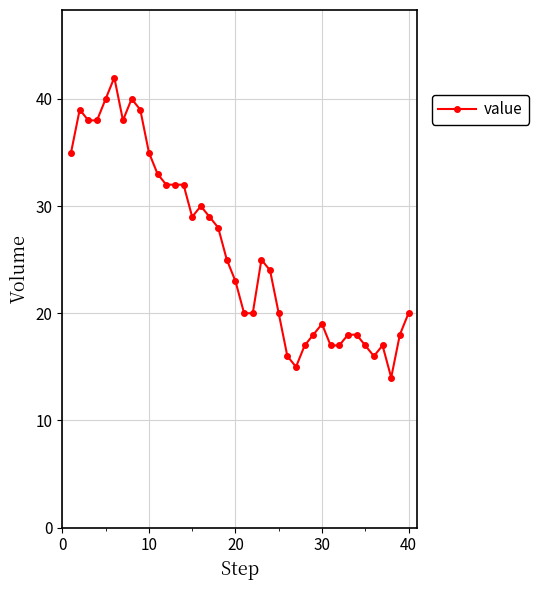

What is the smallest value displayed?

14